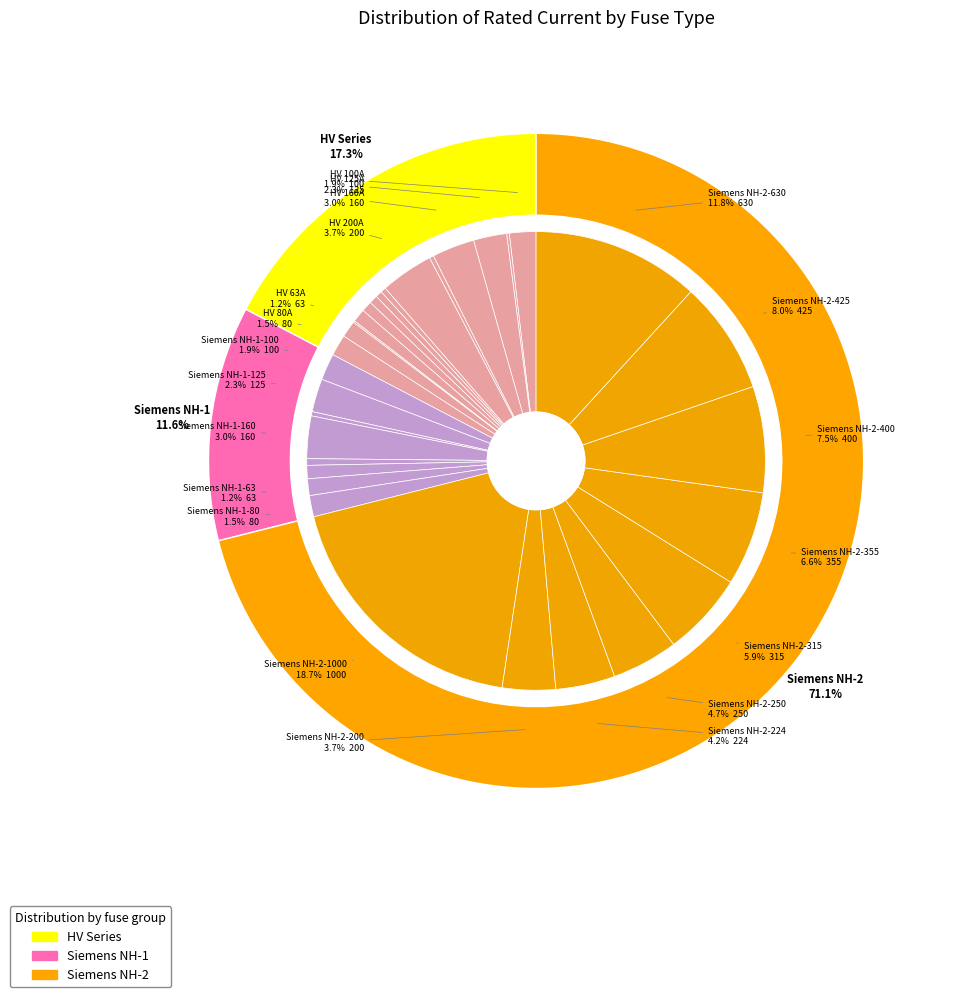

Is there a majority slice in this chart?

No